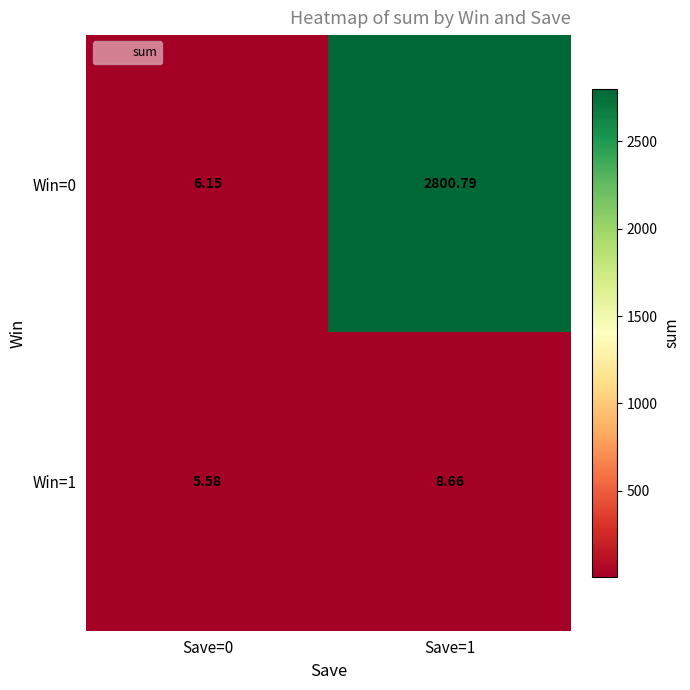

How many data points does each series have?

2